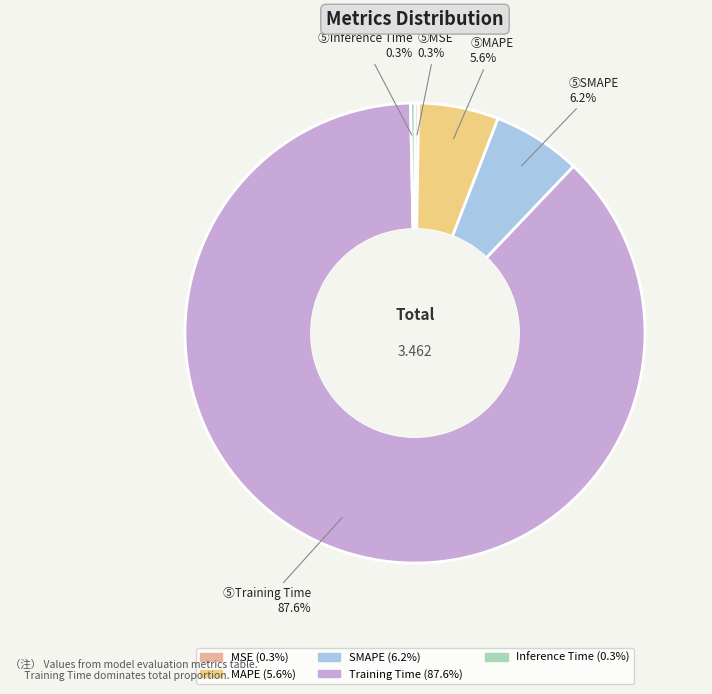

Which has a higher value, SMAPE or MAPE?

SMAPE